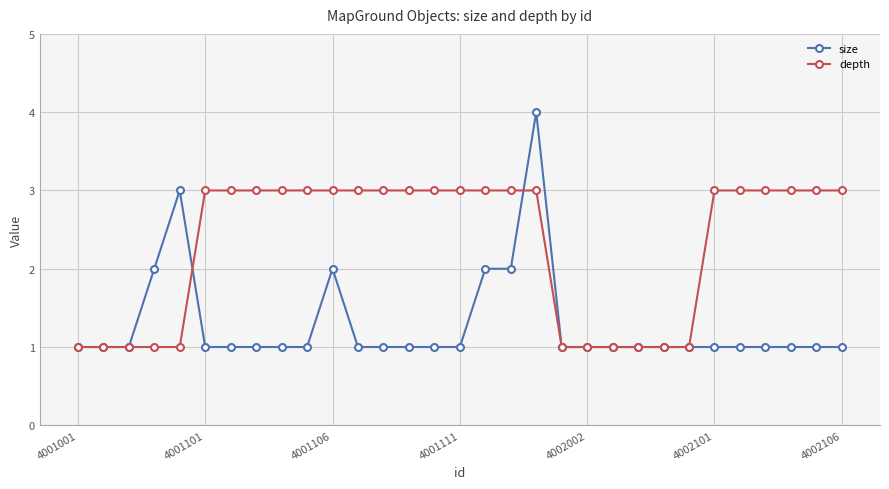

Which series has the largest range (max minus min)?

size